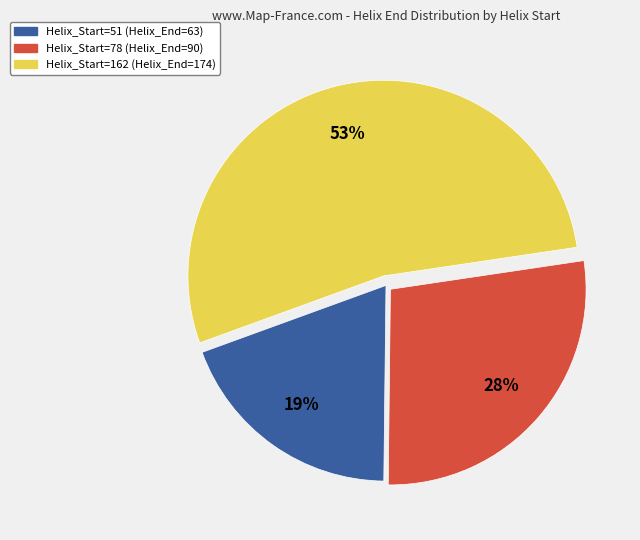

Do Helix_Start=162 (Helix_End=174) and Helix_Start=78 (Helix_End=90) together represent more than half of the pie?

Yes